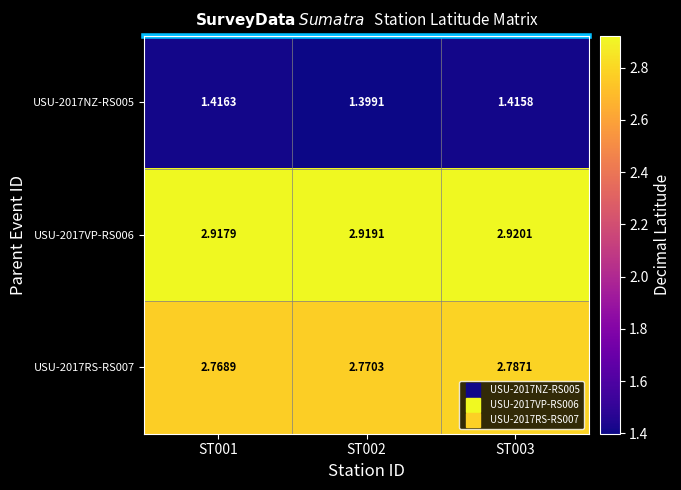

Reading left to right, what are all the values shown in this chart?

USU-2017NZ-RS005: ST001=1.4	ST002=1.4	ST003=1.4
USU-2017VP-RS006: ST001=2.9	ST002=2.9	ST003=2.9
USU-2017RS-RS007: ST001=2.8	ST002=2.8	ST003=2.8